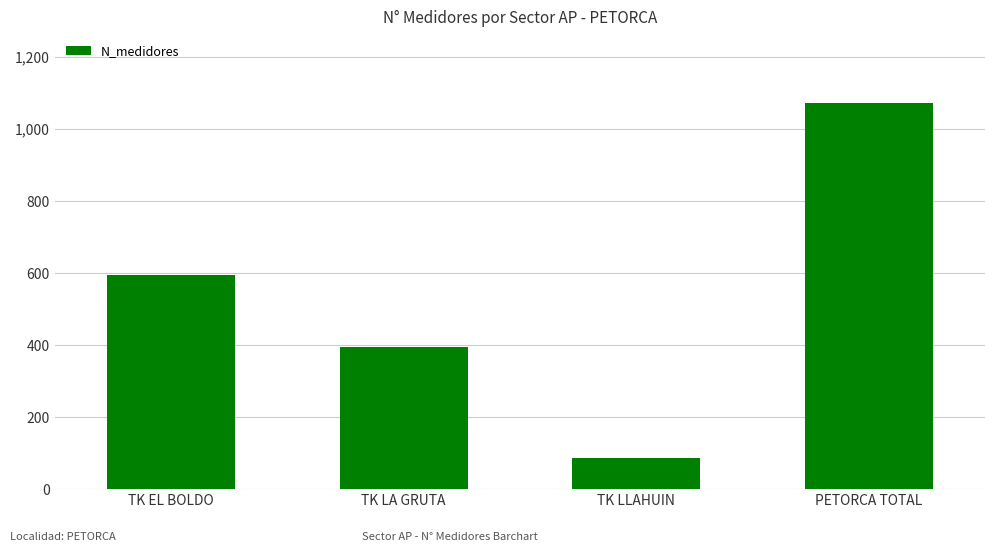

Read the value at TK EL BOLDO.

592